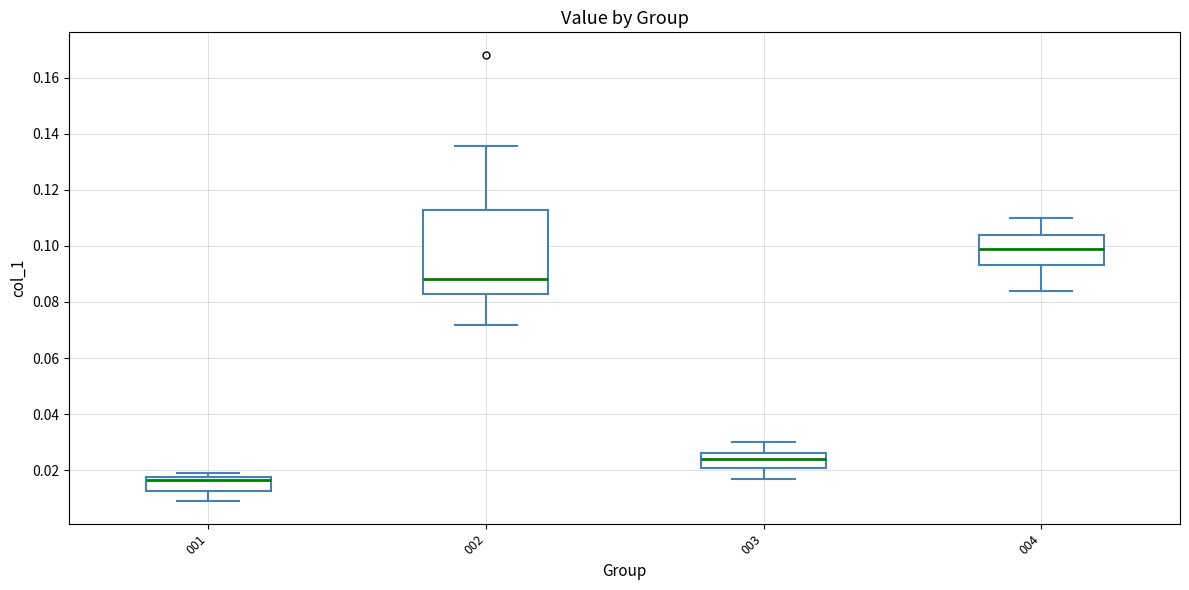

Reading left to right, read every box against the y-axis: the position of its median line, the range the box covers, and the ends of its whiskers. The values are not printed on the chart, so give them approximately, as read against the axis.

001: median 0.016, box 0.012 to 0.018, whiskers 0.008 to 0.018 (just above the box's upper edge)
002: median 0.088, box 0.082 to 0.112, whiskers 0.072 to 0.136
003: median 0.024, box 0.020 to 0.026, whiskers 0.016 to 0.030
004: median 0.098, box 0.094 to 0.104, whiskers 0.084 to 0.110